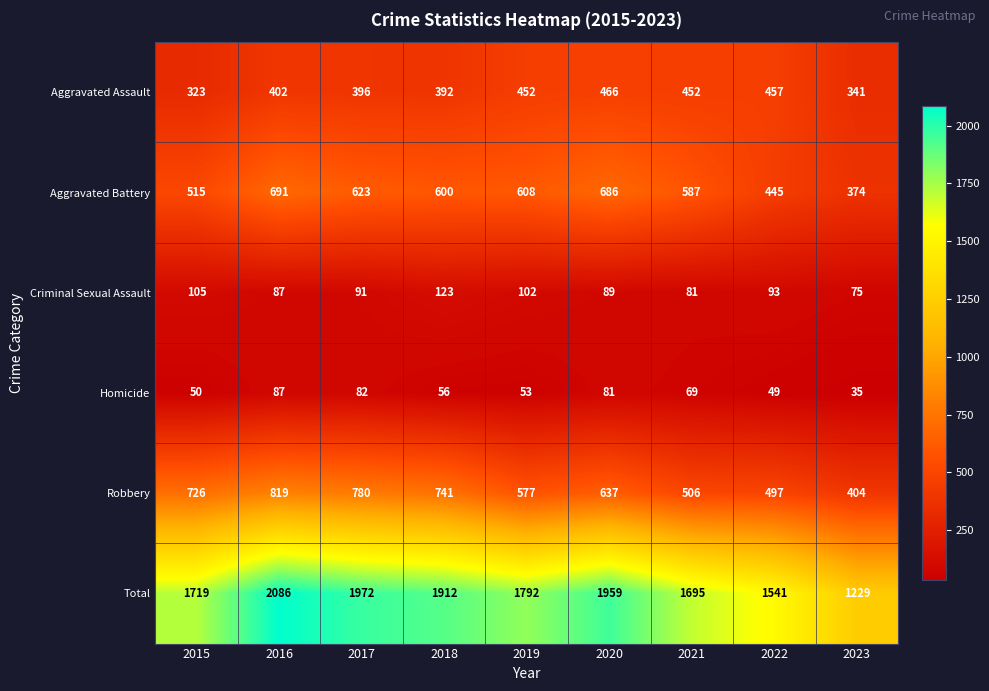

What is the sum of all Robbery values?

5687